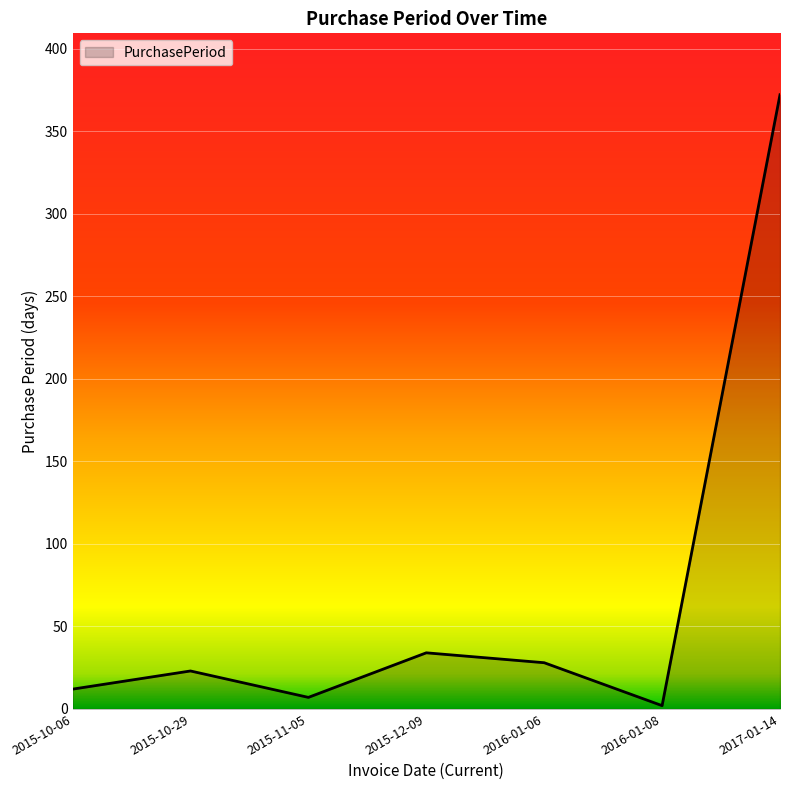

Count the number of data series in this chart.

1